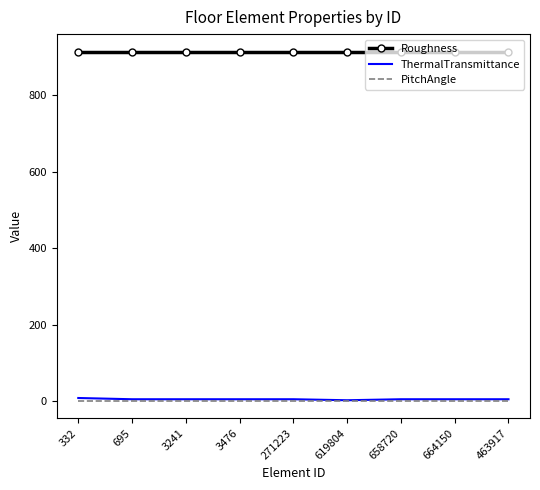

Is the value of Roughness at 3476 greater than the value of PitchAngle at 664150?

Yes